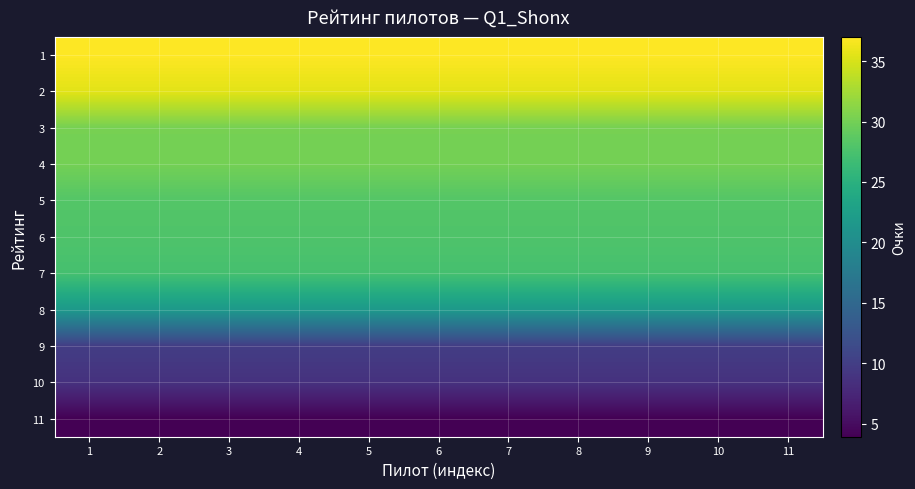

Which series has the largest range (max minus min)?

1